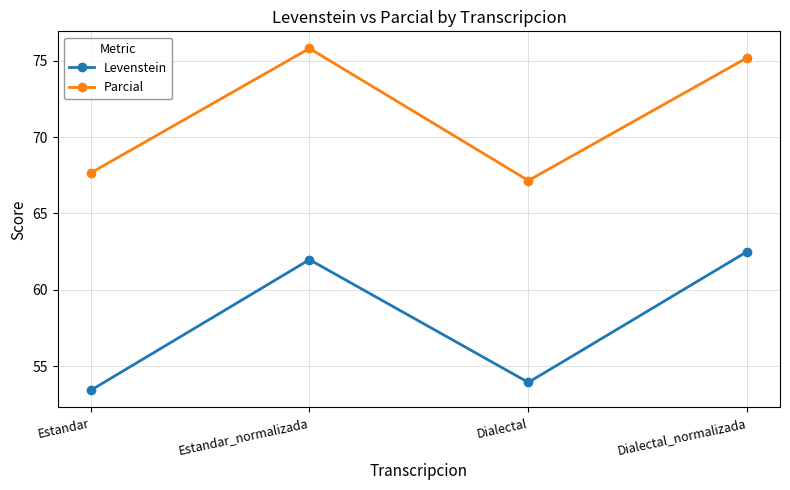

How many interior local valleys does the Levenstein series have?

1